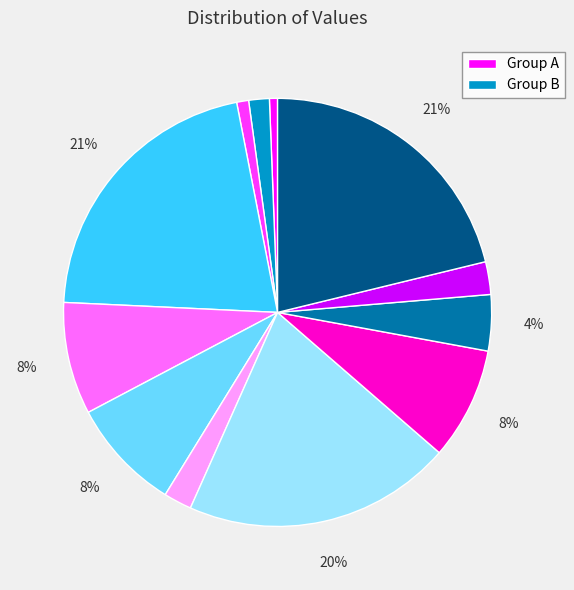

Does any single category account for the majority?

No